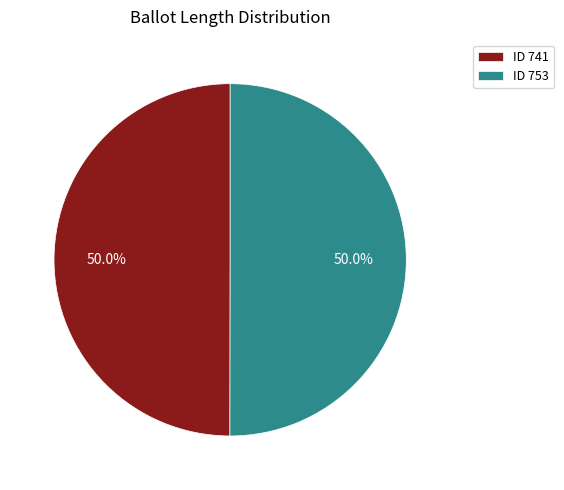

What is the ratio of the value at ID 741 to the value at ID 753?

1.0